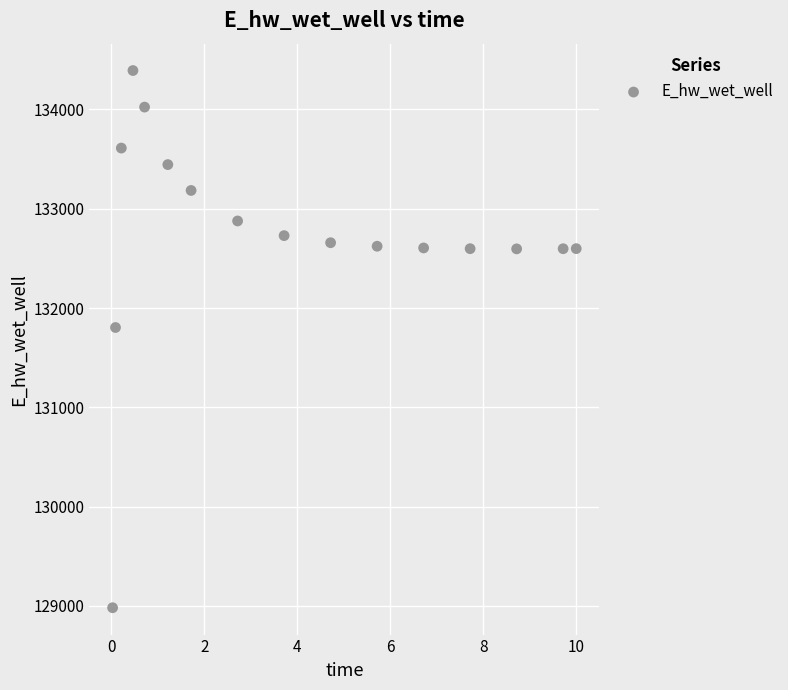

What is the range of Y values (max minus min)?

5409.6